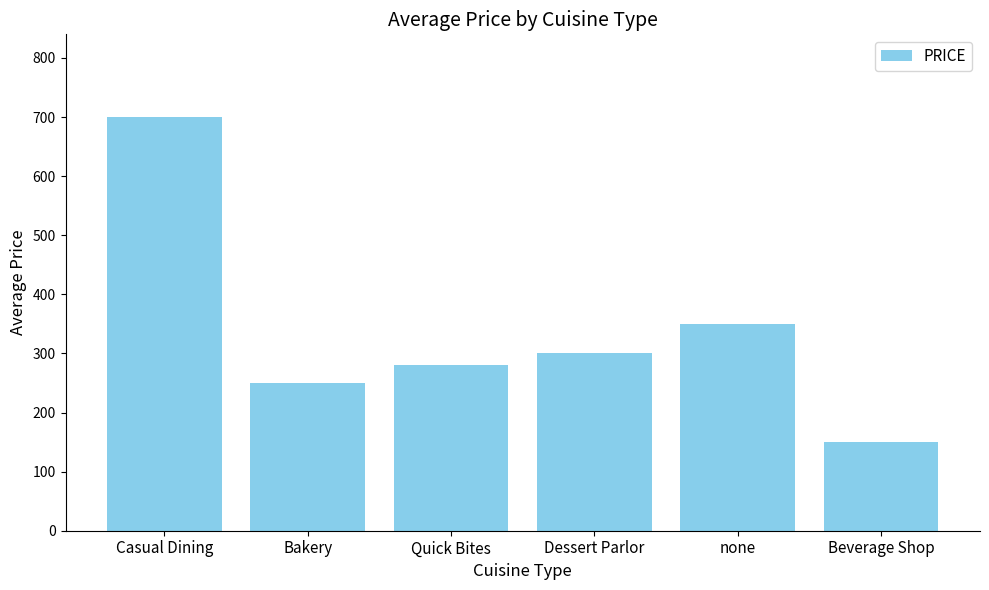

How many bars are there in total?

6